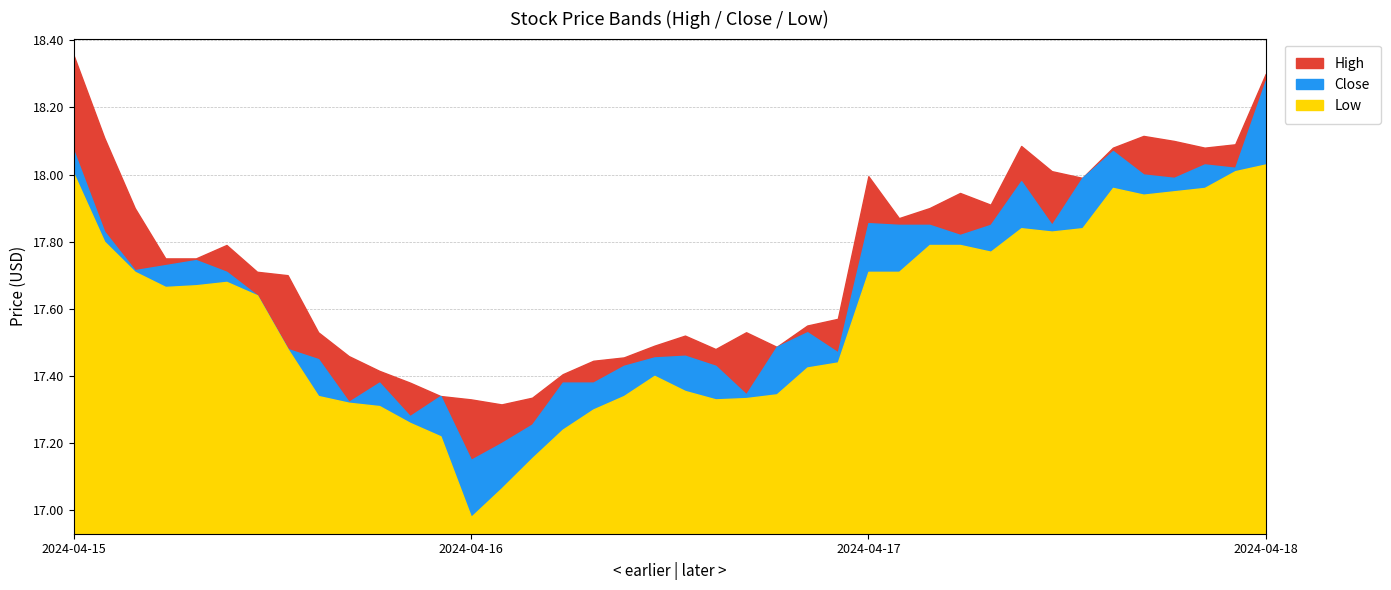

What is the label of the 12th point from the right?

2024-04-17 10:30